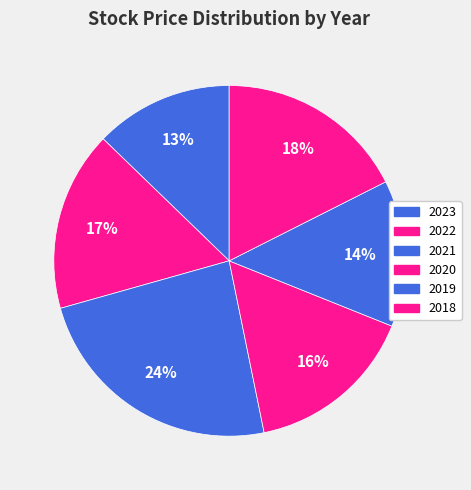

To the nearest percent, what percentage of the pie is 2023?

13%